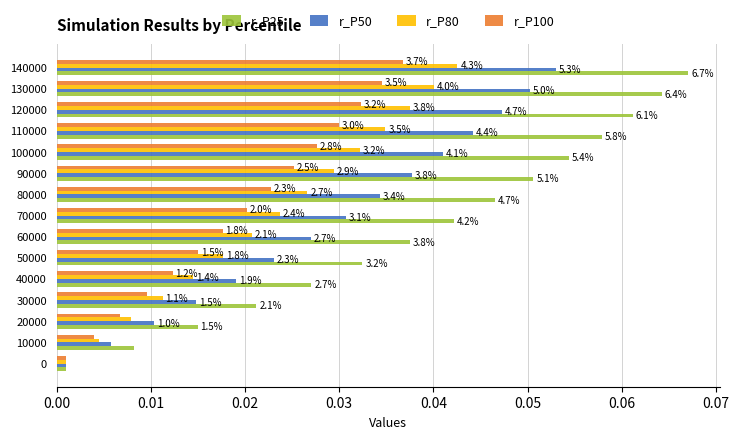

Rank the series by their average value, from highest to lowest.

r_P25, r_P50, r_P80, r_P100